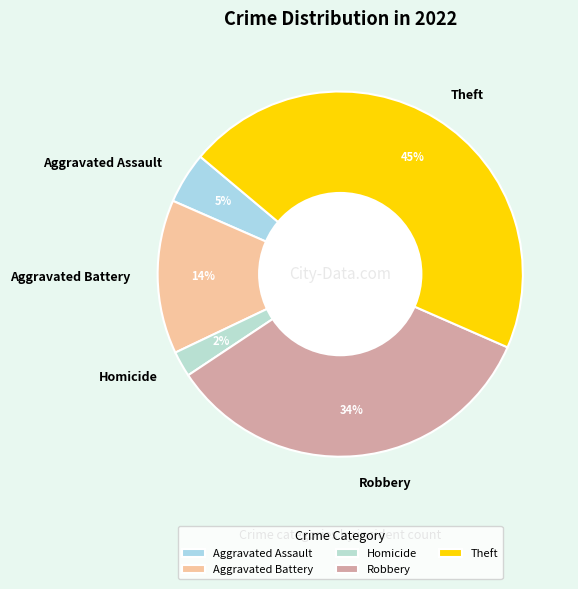

Does Aggravated Assault account for over 50% of the chart?

No